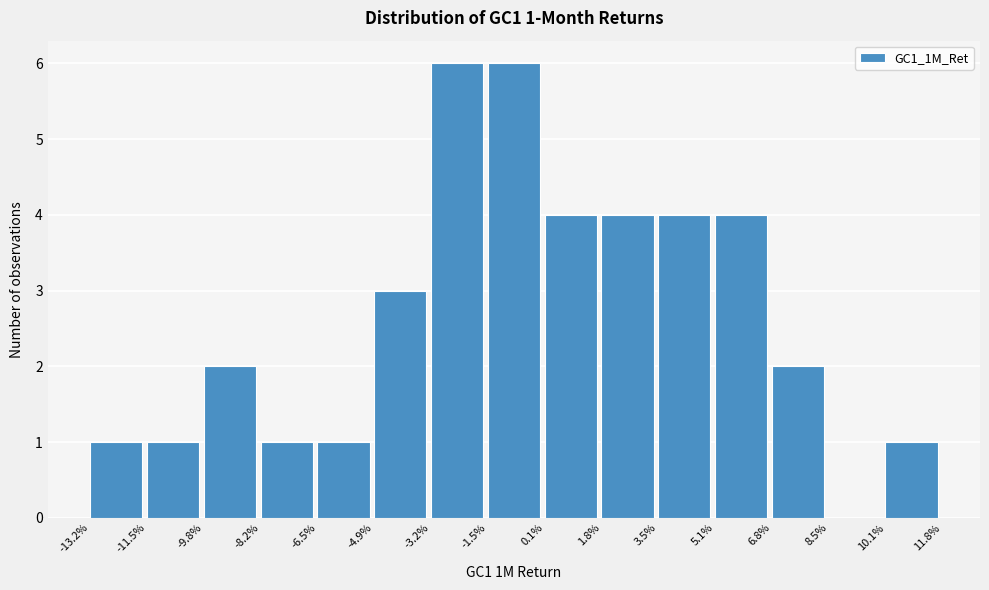

Reading left to right, extract all data points from this chart.

-13.2%=1	-11.5%=1	-9.8%=2	-8.2%=1	-6.5%=1	-4.9%=3	-3.2%=6	-1.5%=6	0.1%=4	1.8%=4	3.5%=4	5.1%=4	6.8%=2	8.5%=0	10.1%=1